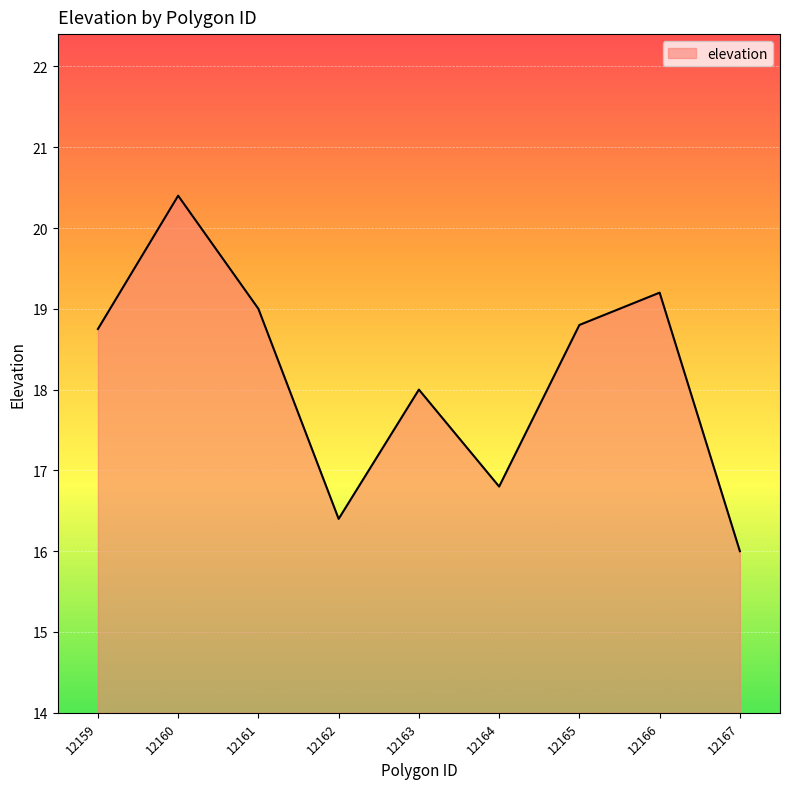

What is the maximum value shown in the chart?

20.4